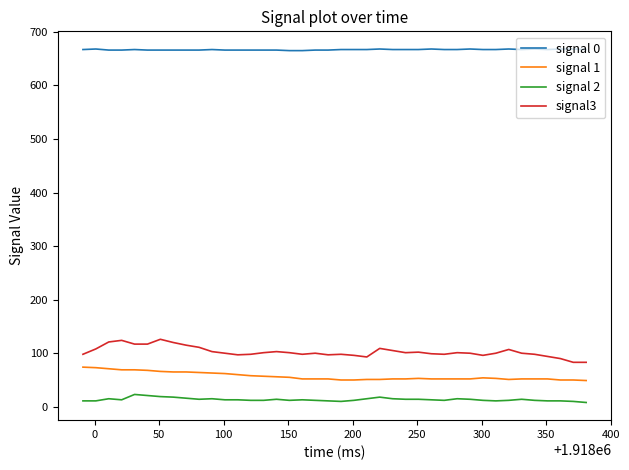

Which series has the largest total across all categories?

signal 0